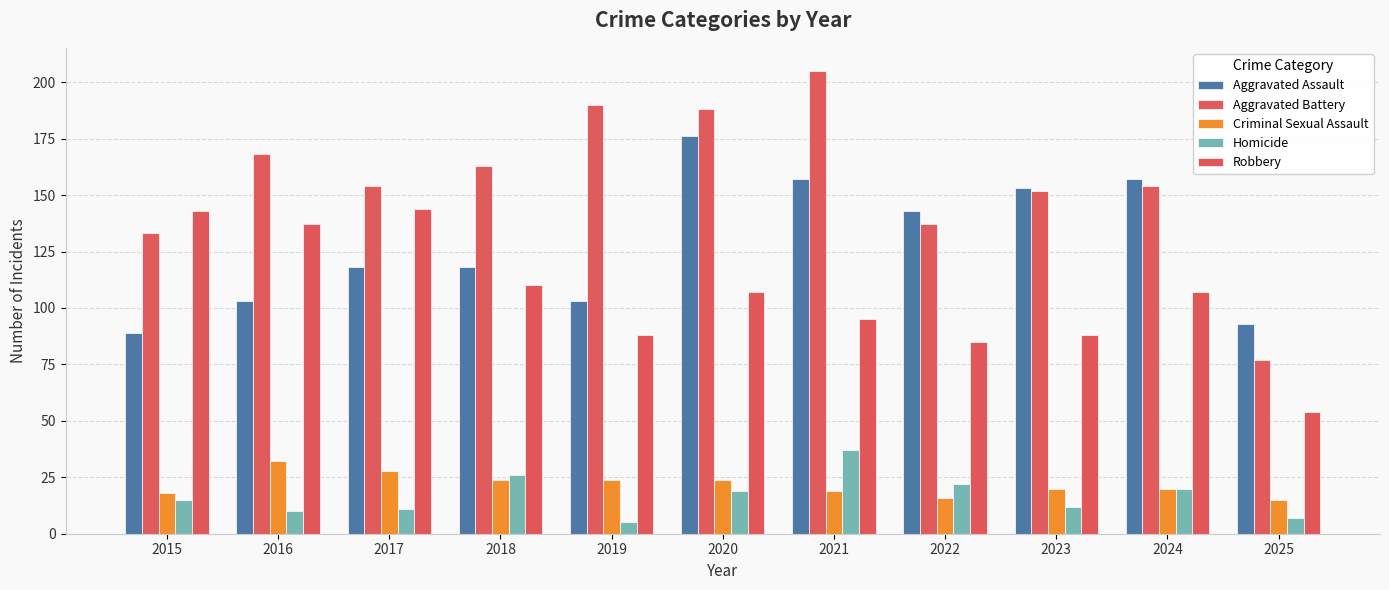

What is the spread (max minus min) of values at 2016?

158